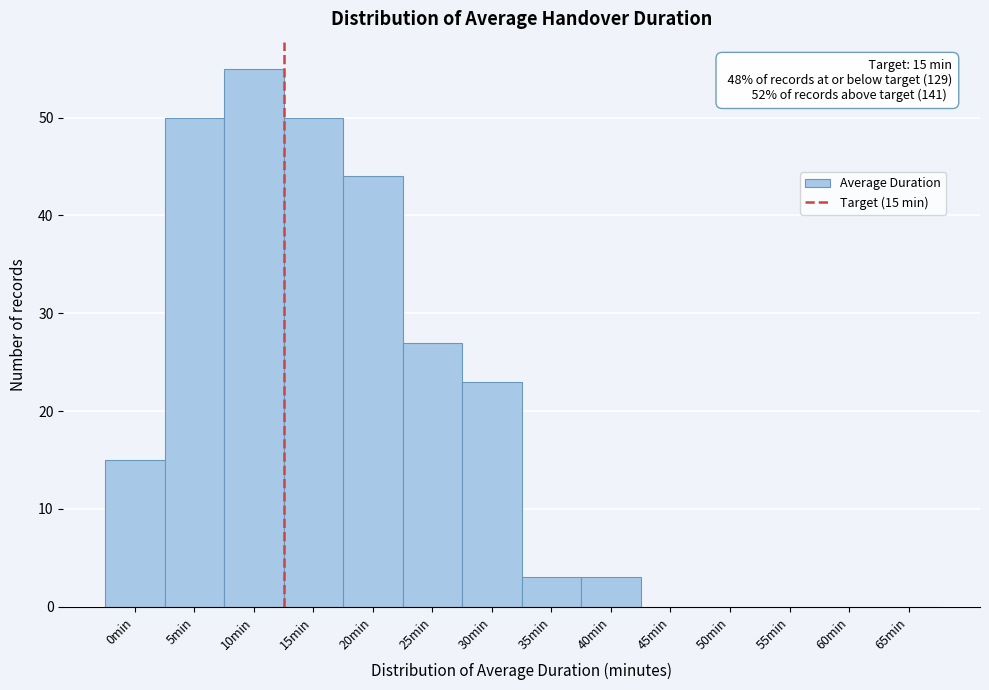

Reading left to right, transcribe all the data shown in this chart.

0min=15	5min=50	10min=55	15min=50	20min=44	25min=27	30min=23	35min=3	40min=3	45min=0	50min=0	55min=0	60min=0	65min=0